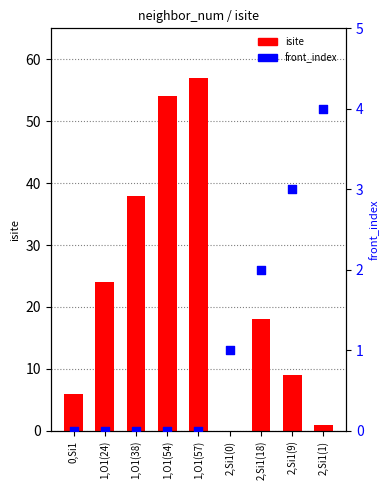

At how many categories does at least one series exceed 31?

3